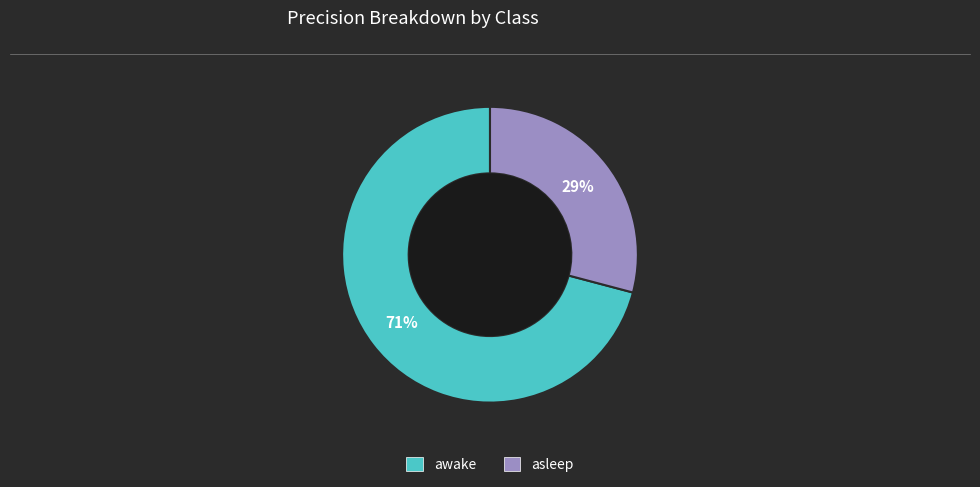

What percentage is the awake slice, to the nearest percent?

71%